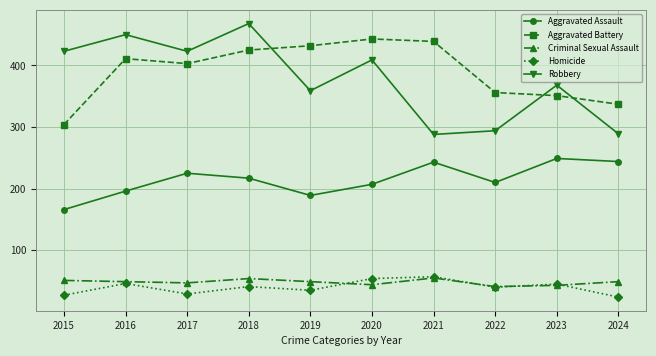

Where is the first local minimum for Aggravated Assault?

2019